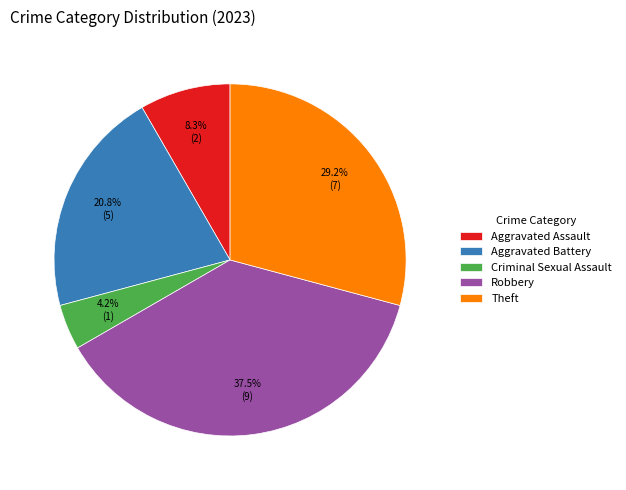

What is the smallest slice in the pie chart?

Criminal Sexual Assault